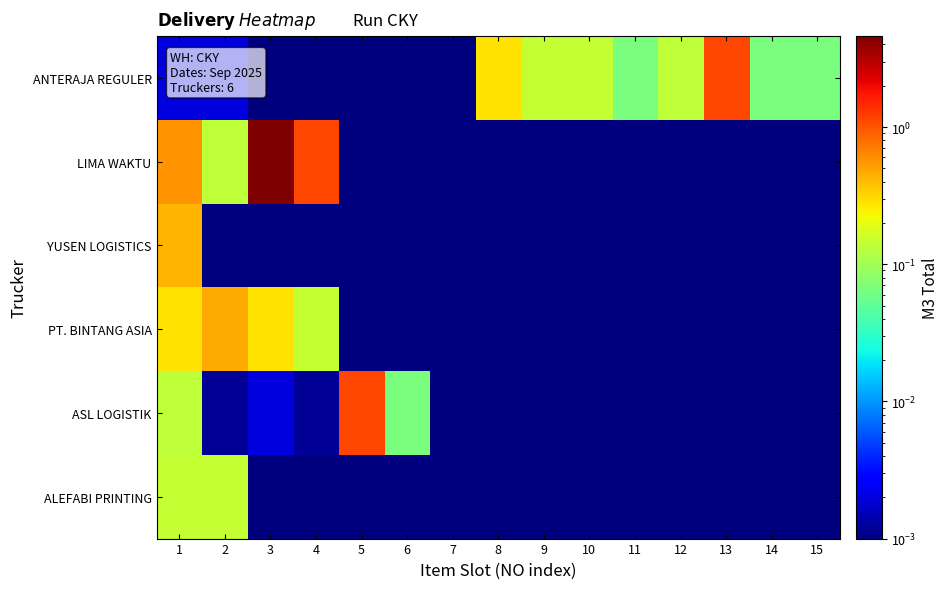

Rank the series by their maximum value, from highest to lowest.

LIMA WAKTU, ANTERAJA REGULER, ASL LOGISTIK, PT. BINTANG ASIA, YUSEN LOGISTICS, ALEFABI PRINTING